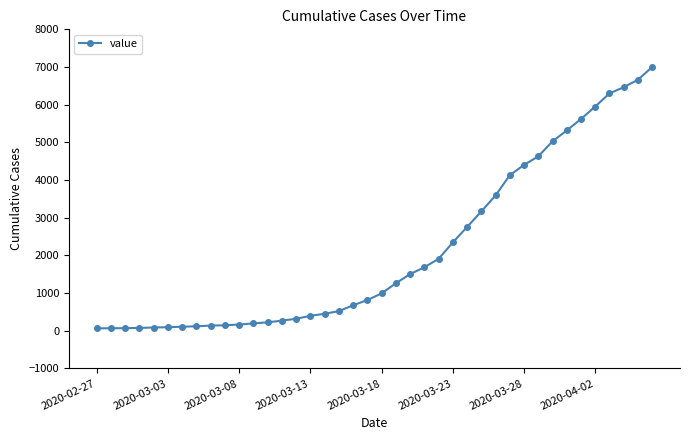

What is the difference between the maximum and second lowest values?

6933